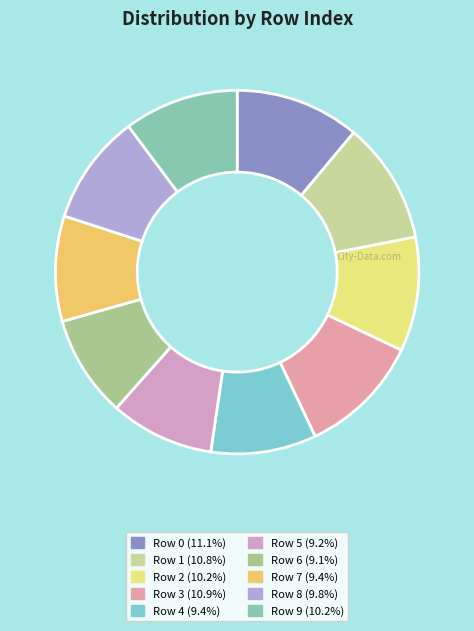

Which slice is the smallest?

6